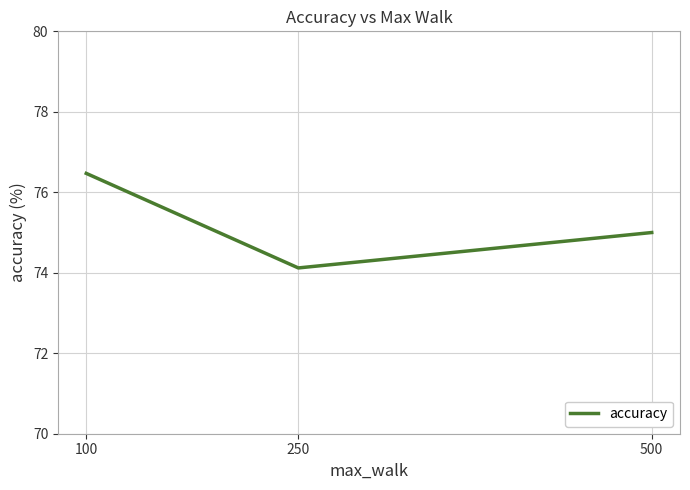

What is the sum of the values at 250 and 100?

150.6